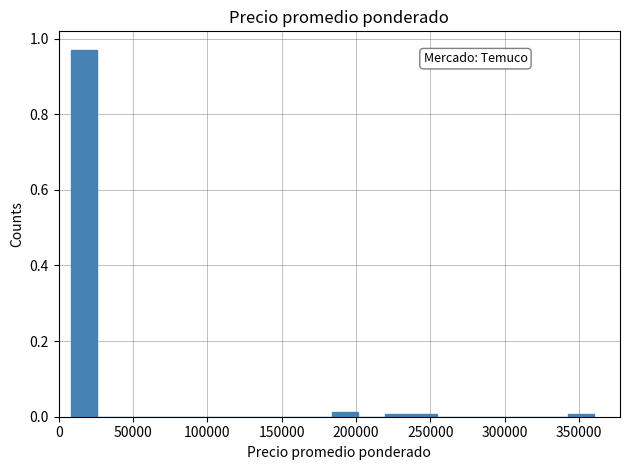

Read against the x-axis, roughly where is the centre of the tallest bar?

15000